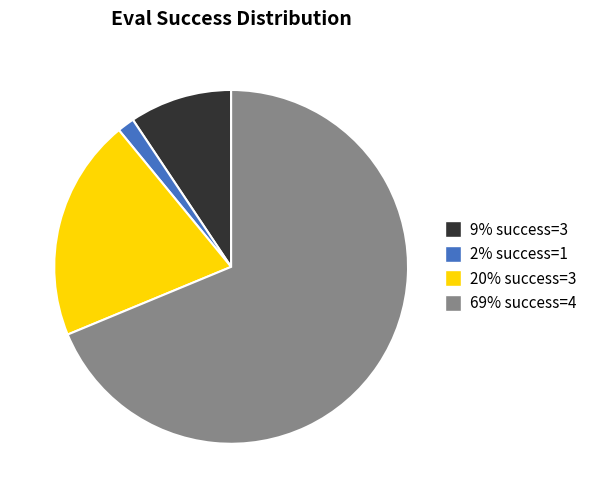

Does any single category account for the majority?

Yes